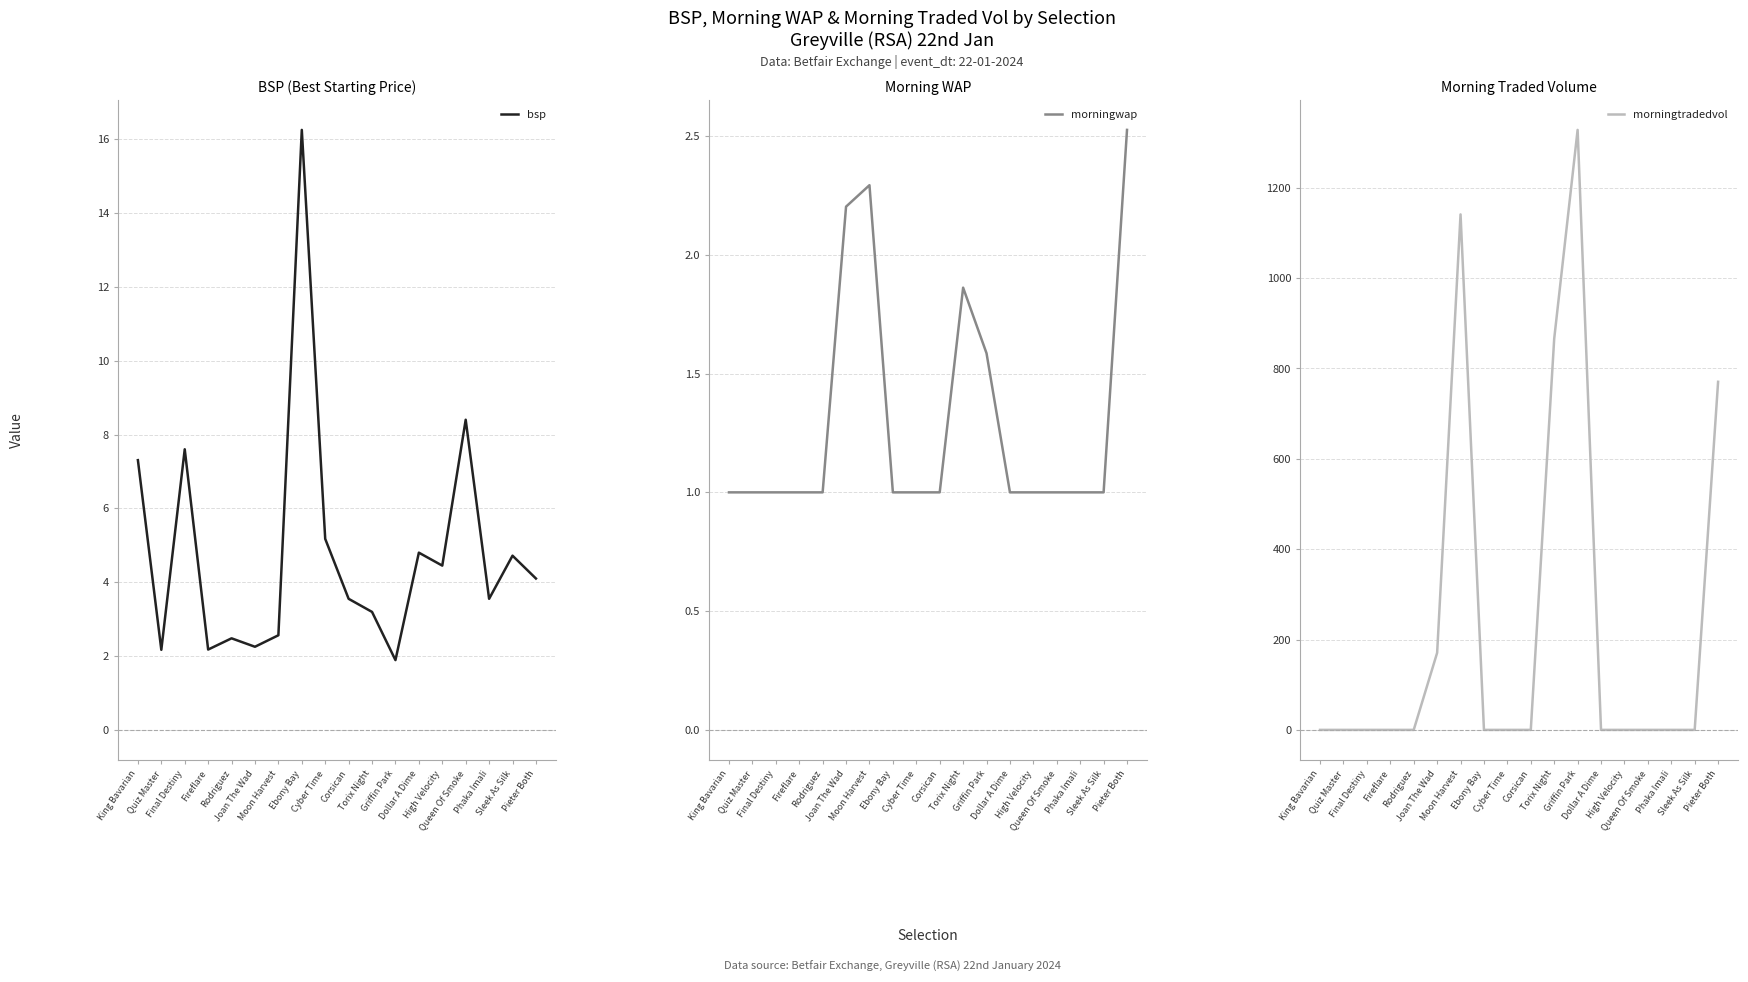

What value does the bsp series have at Moon Harvest?

2.6